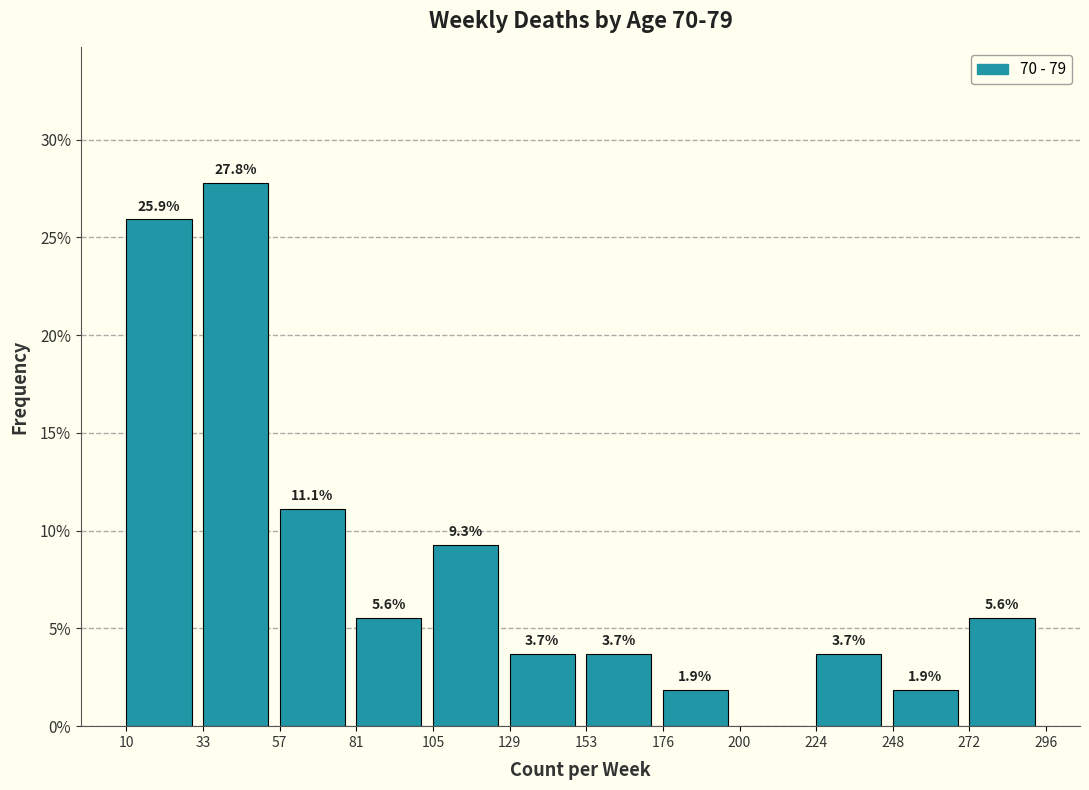

Over which range of the x-axis is the bar tallest?

33 to 57